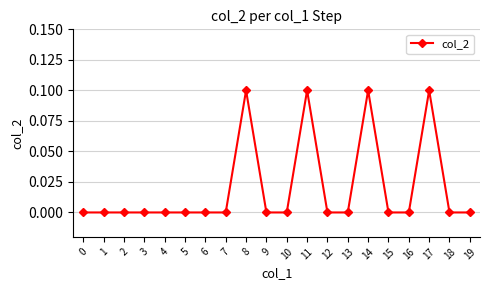

What is the change in value from 1 to 8?

+0.1